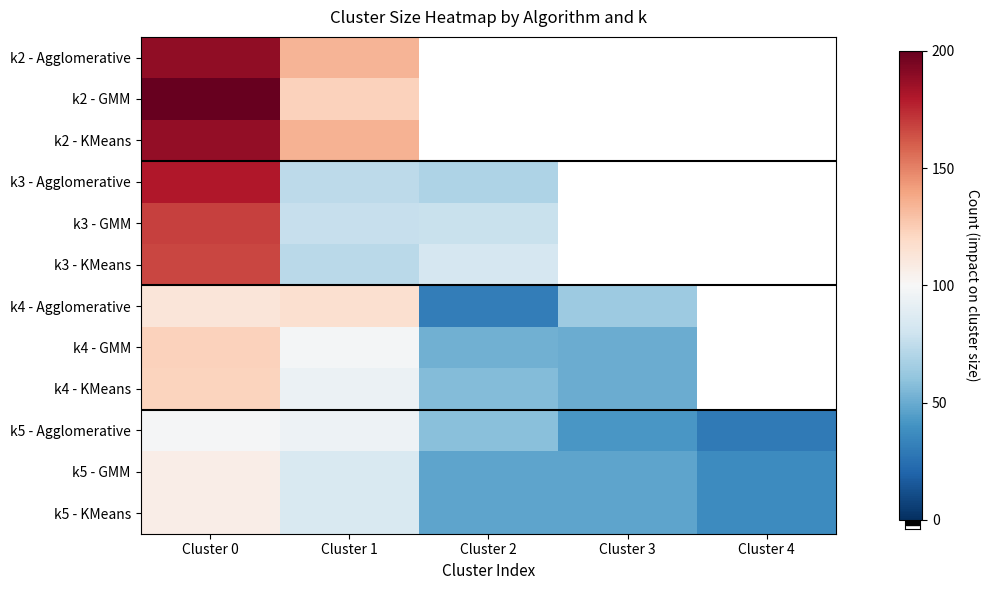

List the series in order of their peak value, highest first.

k2 - GMM, k2 - Agglomerative, k2 - KMeans, k3 - Agglomerative, k3 - GMM, k3 - KMeans, k4 - GMM, k4 - KMeans, k4 - Agglomerative, k5 - GMM, k5 - KMeans, k5 - Agglomerative